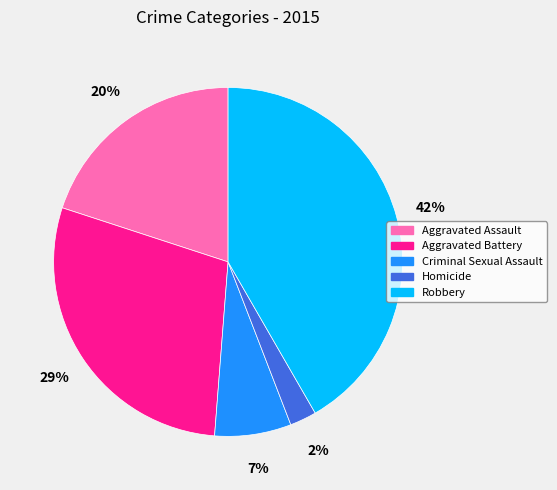

Combined, do Robbery and Aggravated Assault account for over 50%?

Yes